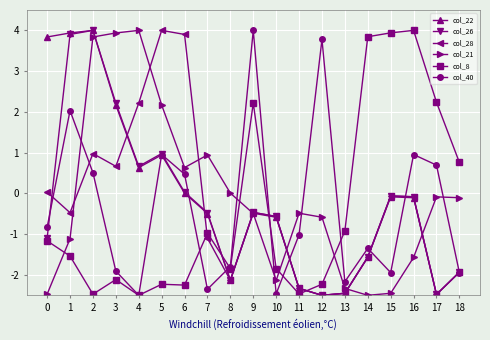

How many data points does each series have?

19